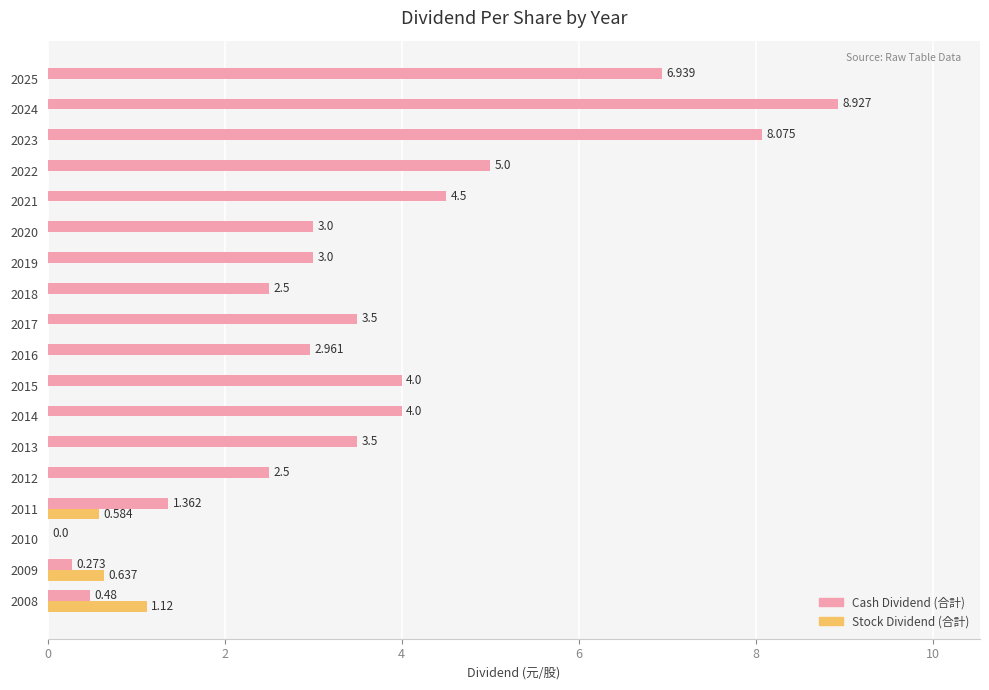

What are all the series names shown in the legend?

Cash Dividend (合計), Stock Dividend (合計)